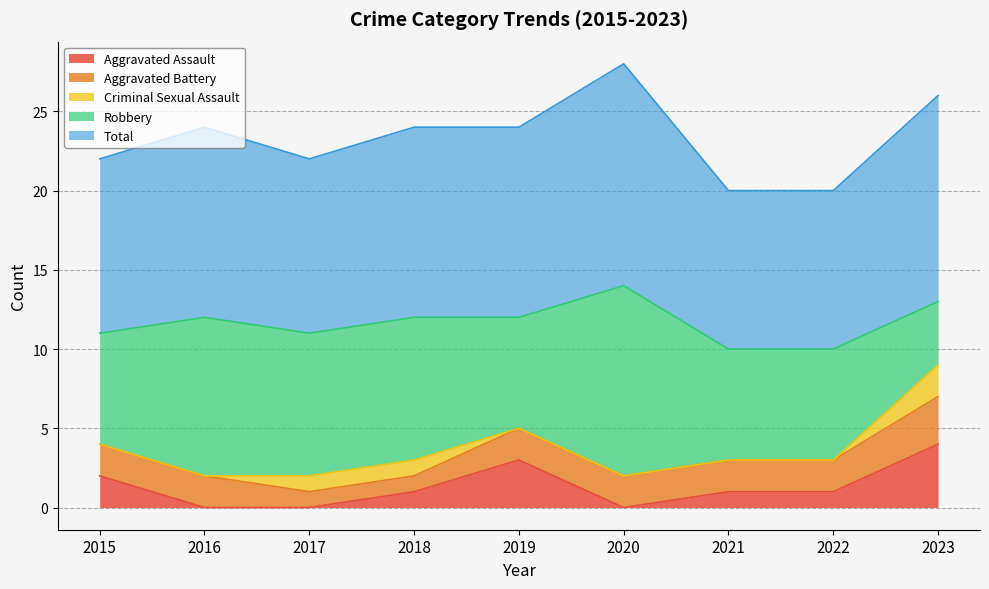

Which series has the largest total across all categories?

Total